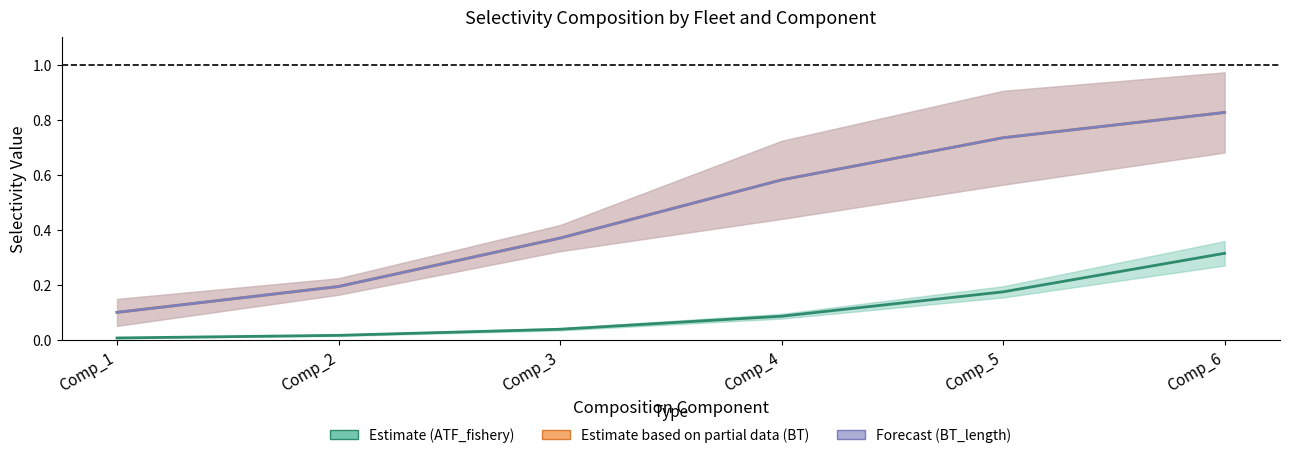

What is the value of the Forecast (BT_length) point at the 2nd from the left?

0.2